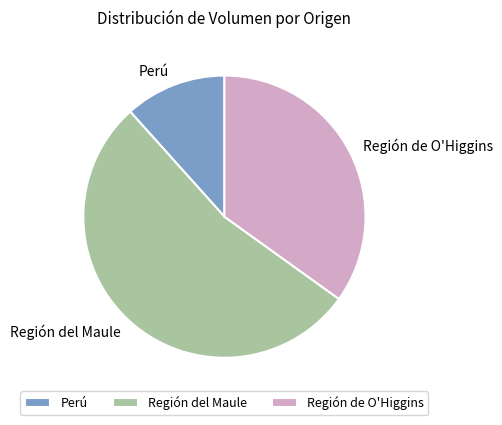

Rank the categories by value from highest to lowest.

Región del Maule, Región de O'Higgins, Perú